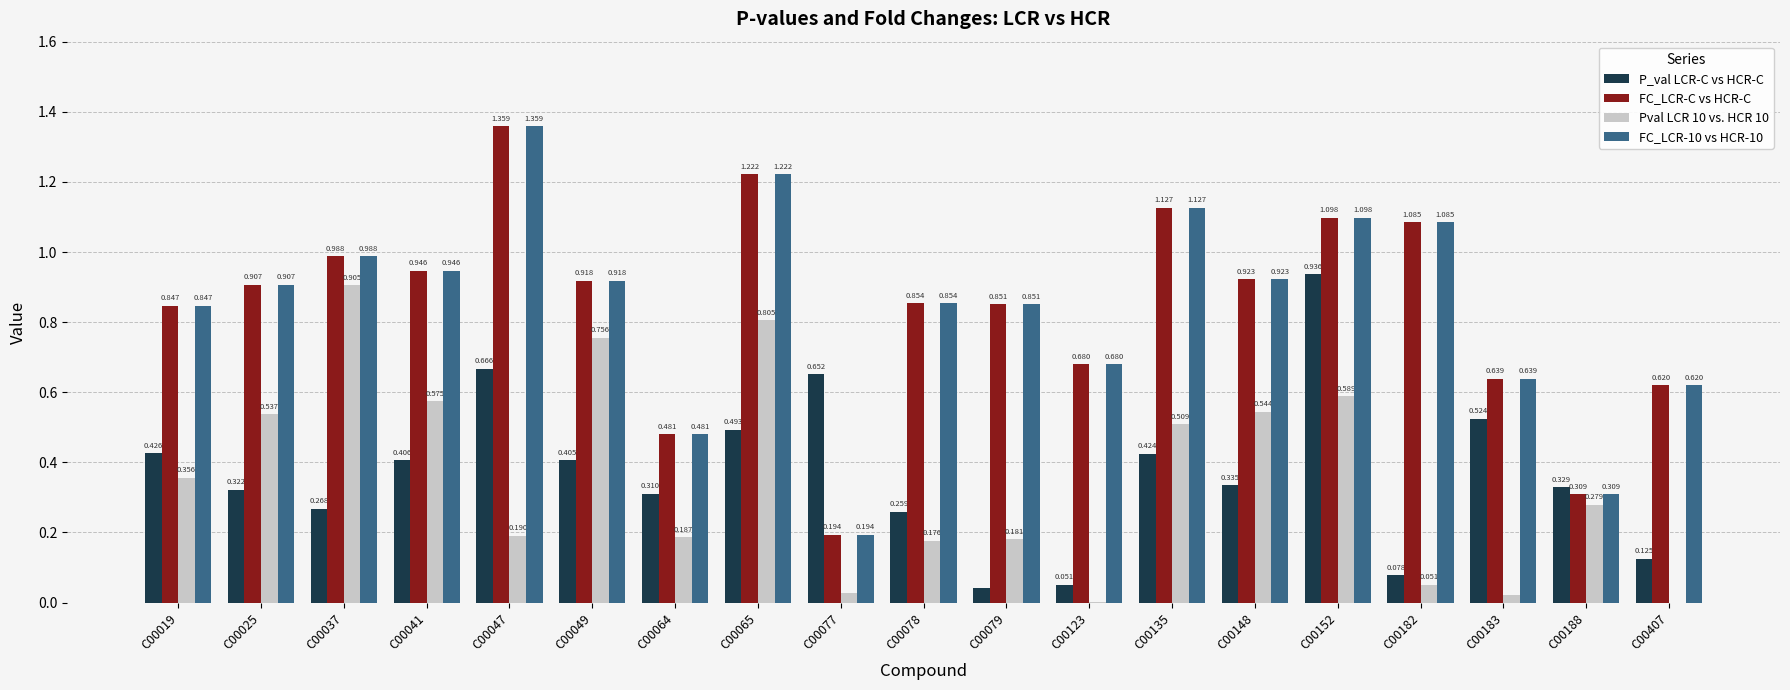

Is the value of P_val LCR-C vs HCR-C at C00049 greater than the value of FC_LCR-10 vs HCR-10 at C00019?

No